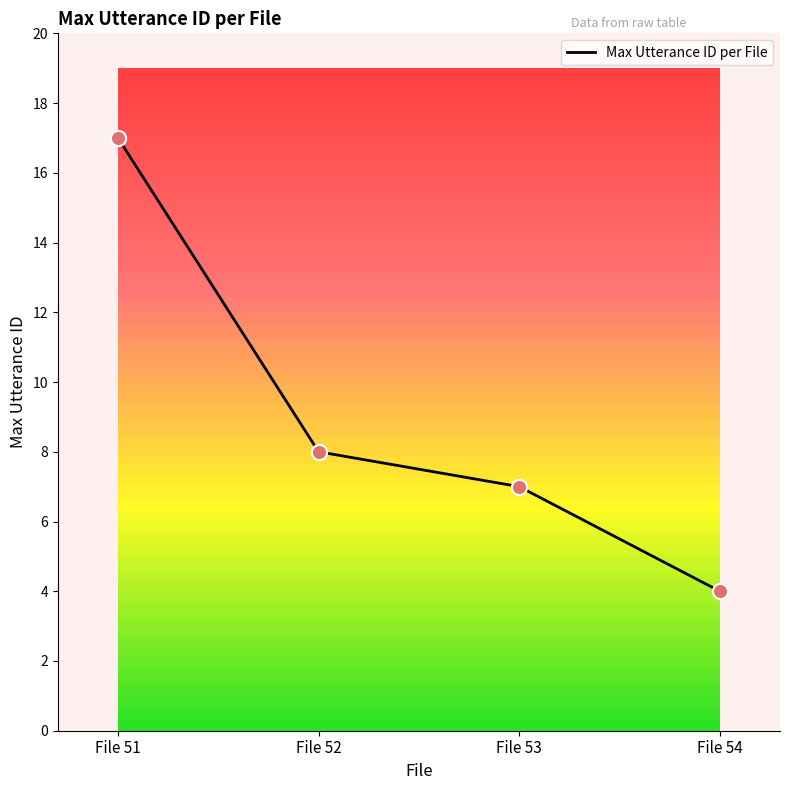

Approximately how many times larger is the value at File 53 compared to File 52?

0.9